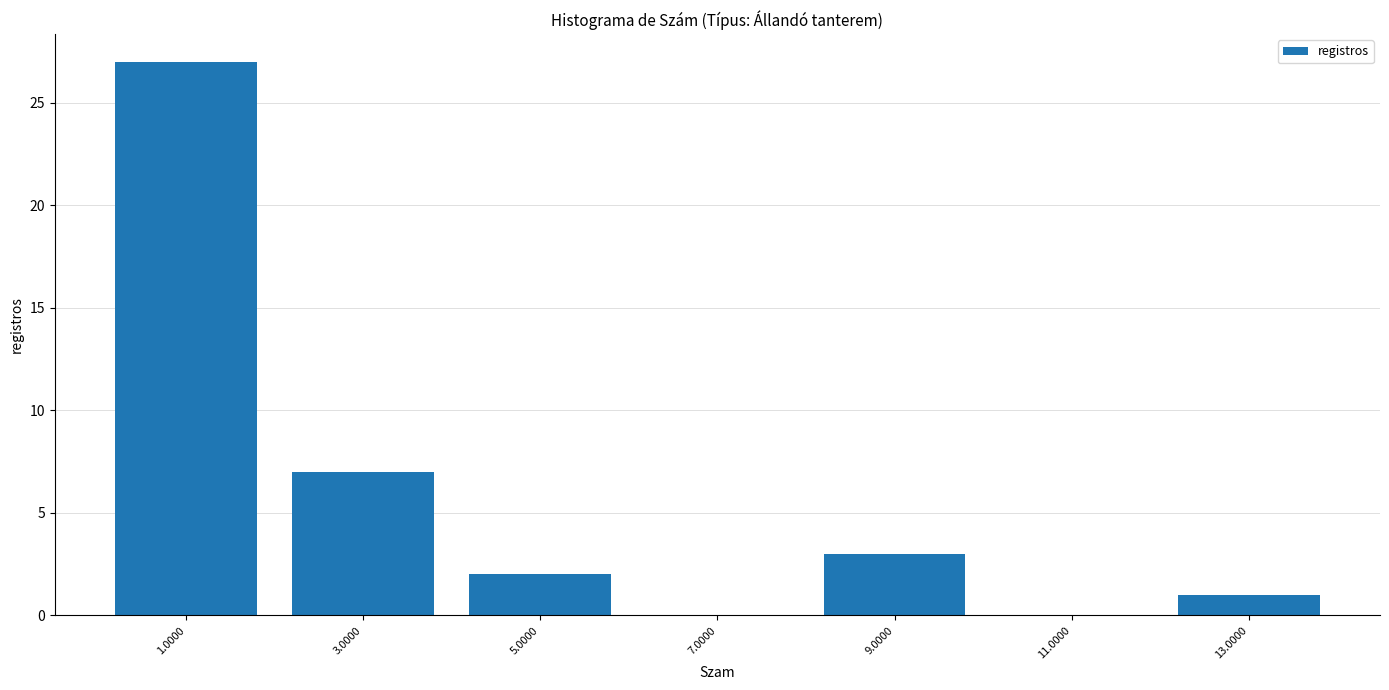

How tall is the bar that spans 2 to 4 on the x-axis? The values are not printed on the chart, so give them approximately, as read against the axis.

7